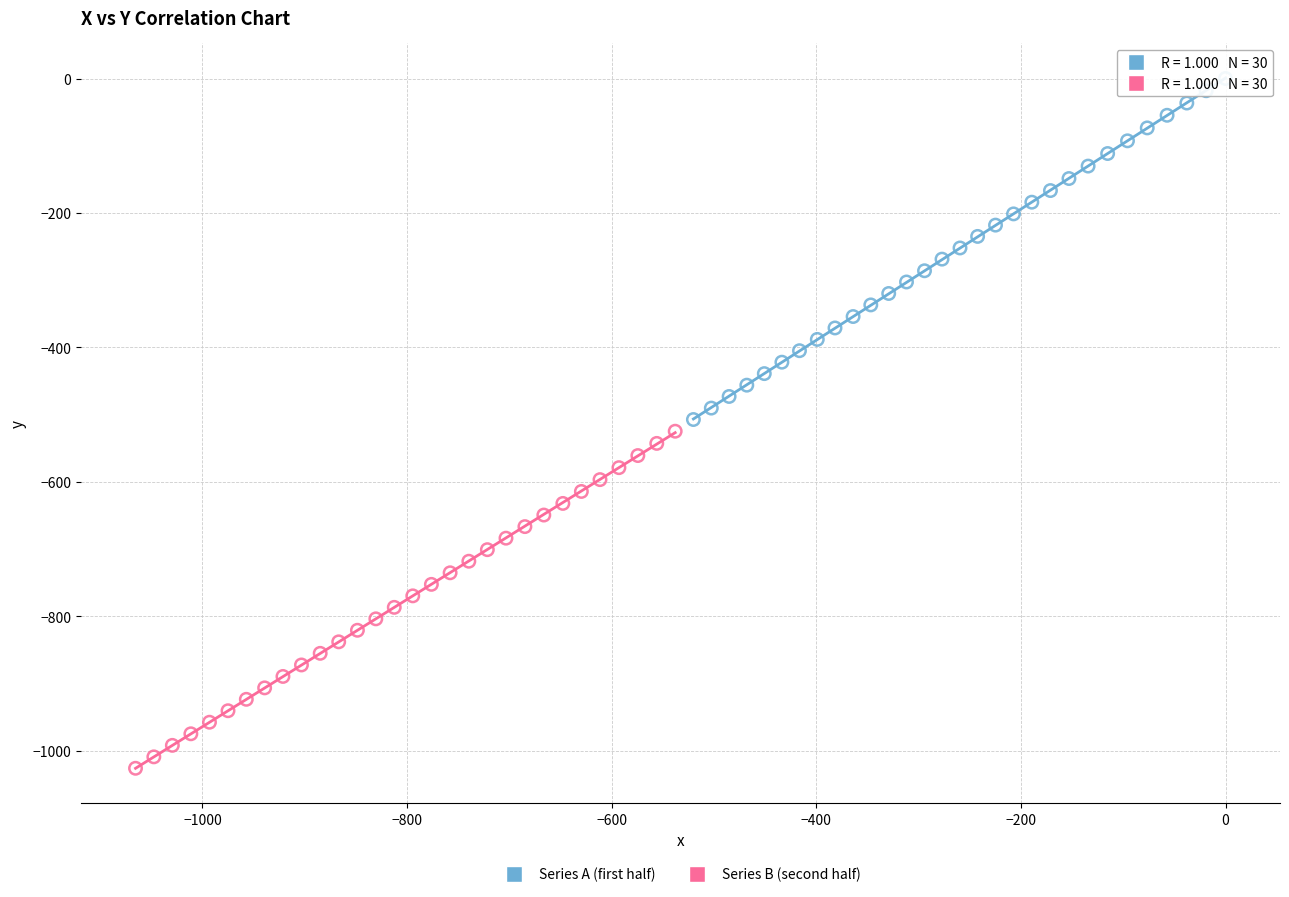

Which series contains the lowest Y value?

Series B (second half)